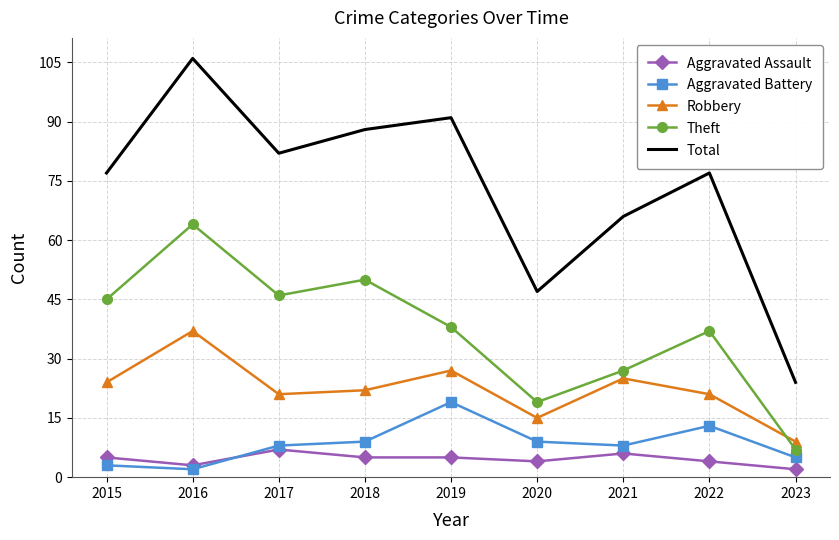

Reading right to left, extract all data points from this chart.

Aggravated Assault: 2023=2	2022=4	2021=6	2020=4	2019=5	2018=5	2017=7	2016=3	2015=5
Aggravated Battery: 2023=5	2022=13	2021=8	2020=9	2019=19	2018=9	2017=8	2016=2	2015=3
Robbery: 2023=9	2022=21	2021=25	2020=15	2019=27	2018=22	2017=21	2016=37	2015=24
Theft: 2023=7	2022=37	2021=27	2020=19	2019=38	2018=50	2017=46	2016=64	2015=45
Total: 2023=24	2022=77	2021=66	2020=47	2019=91	2018=88	2017=82	2016=106	2015=77